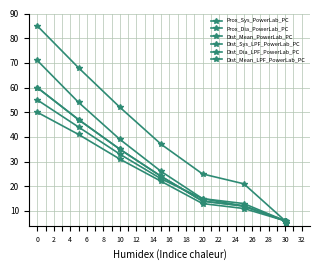

Is this an area chart (filled region under the line)?

No